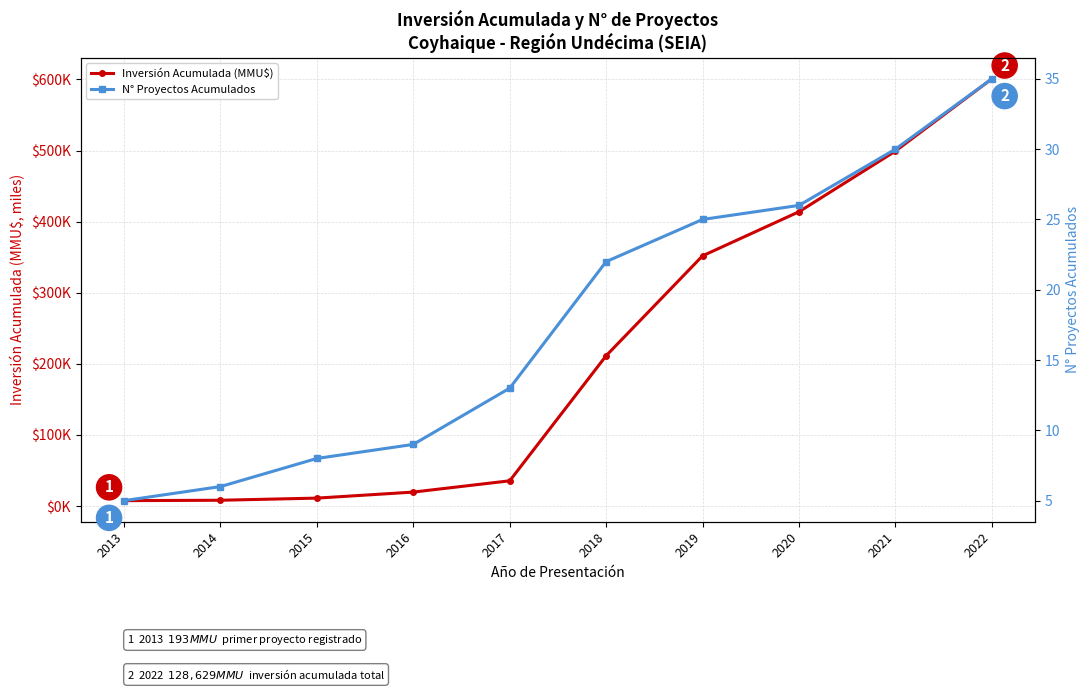

What is the spread (max minus min) of values at 2017?

22.5